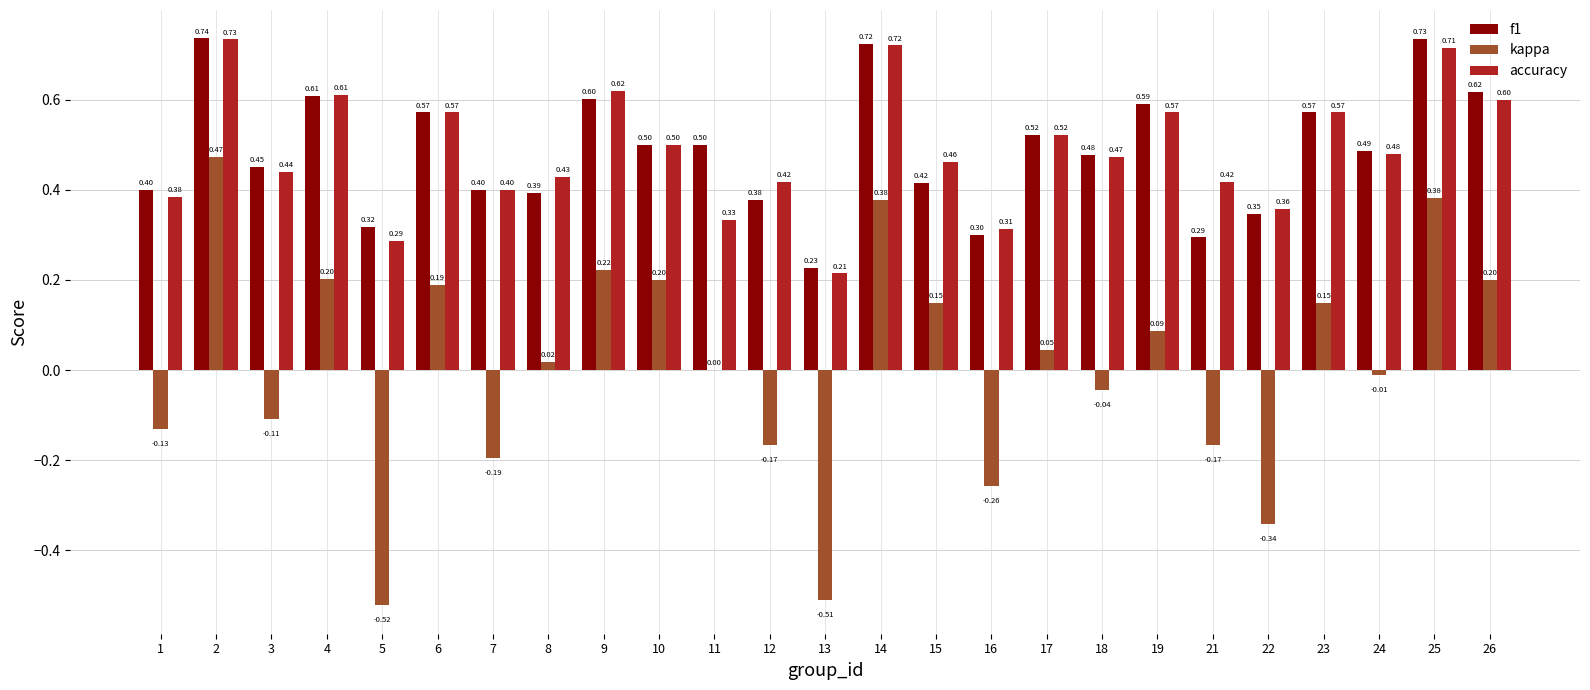

What is the approximate value of f1 at 10?

0.5